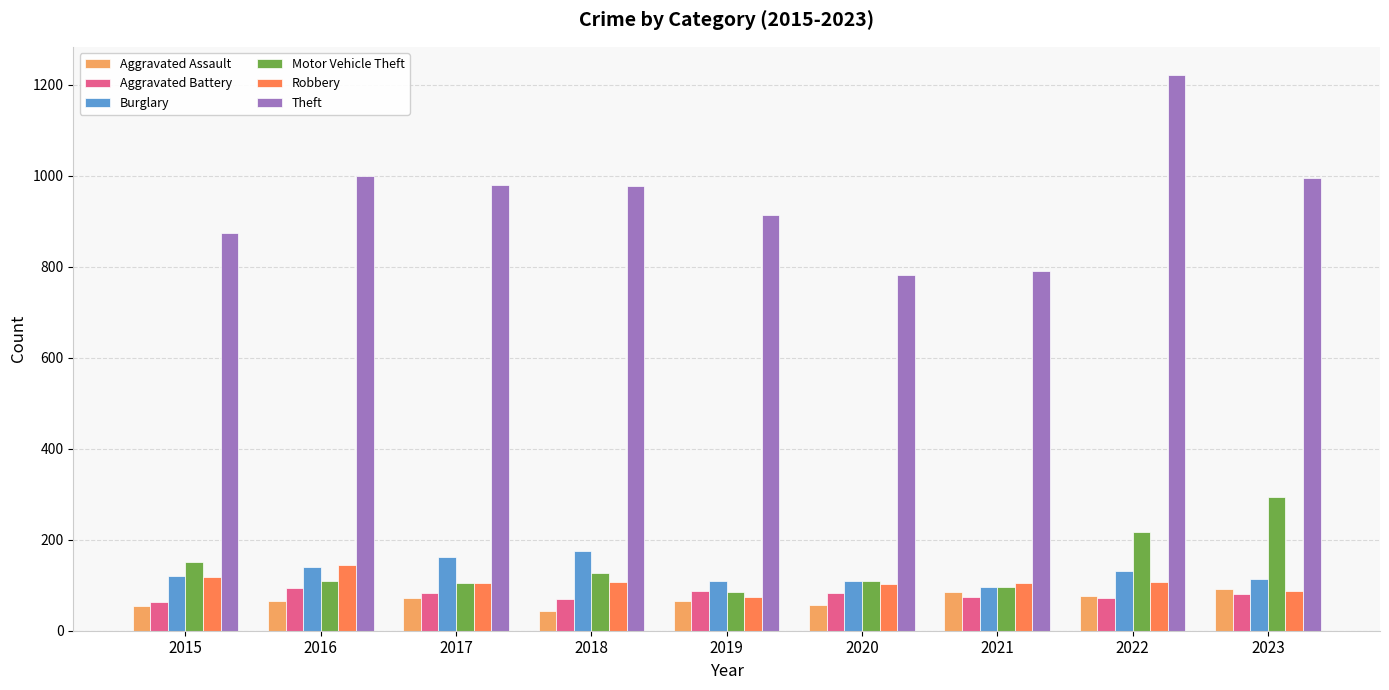

What is the difference between the Aggravated Assault values at 2021 and 2023?

5